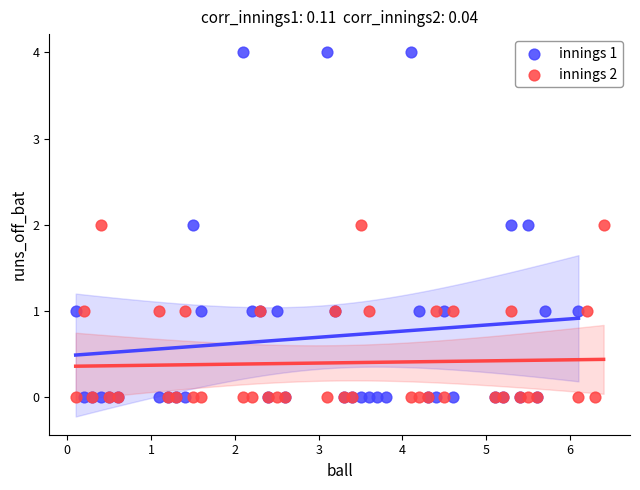

Which series has the widest spread of Y values?

innings 1